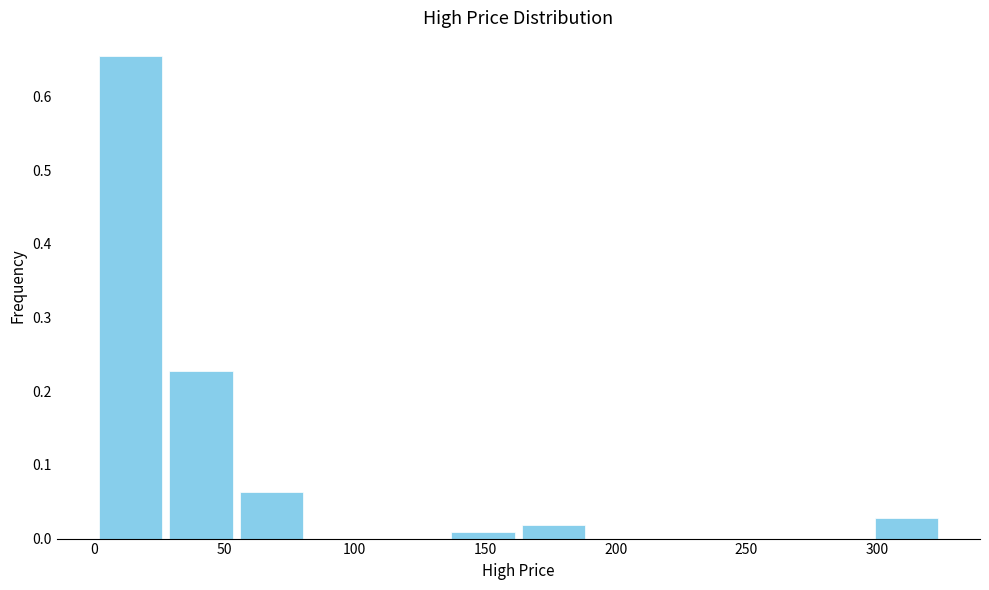

Which range on the x-axis has the tallest bar?

0 to 30